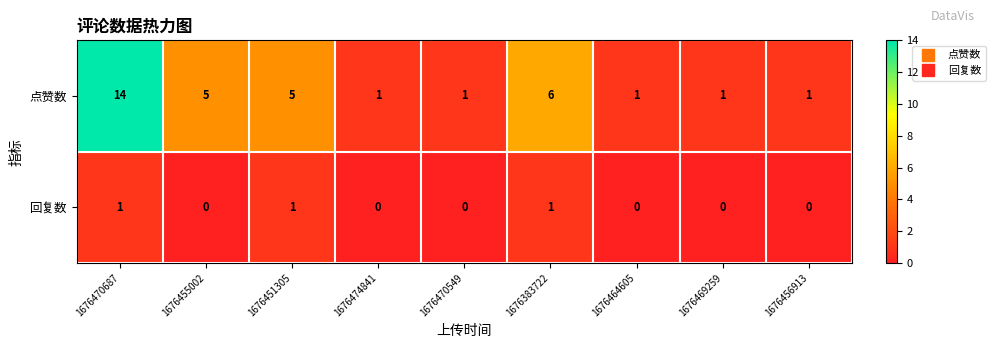

At 1676470687, list the series in order from largest to smallest.

点赞数, 回复数